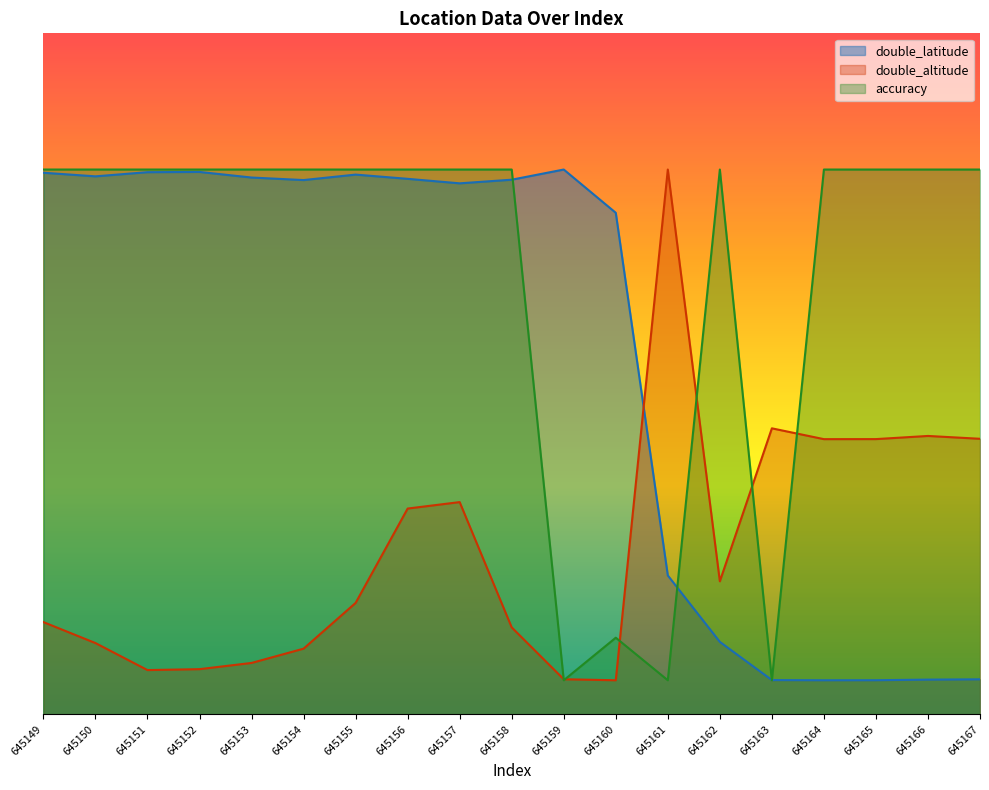

How many data points in double_latitude are less than 313?

9